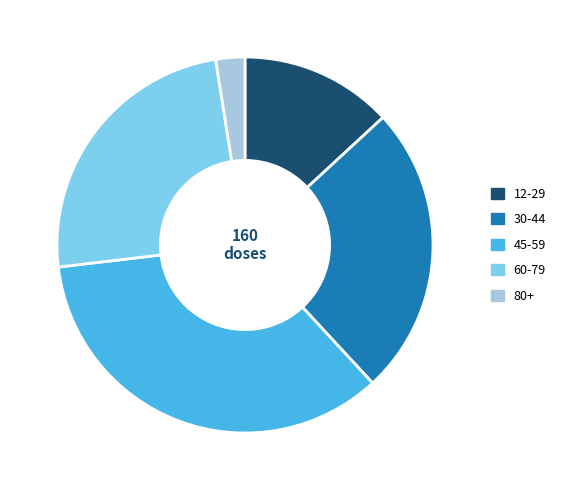

Rank the categories by value from highest to lowest.

45-59, 30-44, 60-79, 12-29, 80+